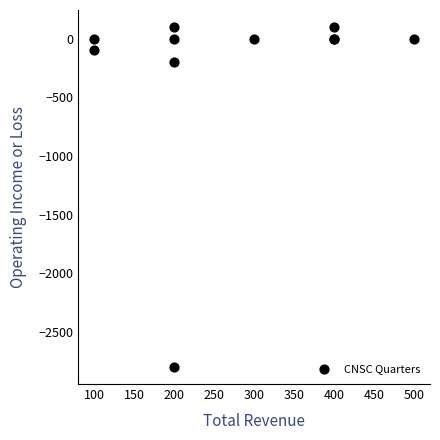

What Y value in the scatter plot is closest to -1350?

-200